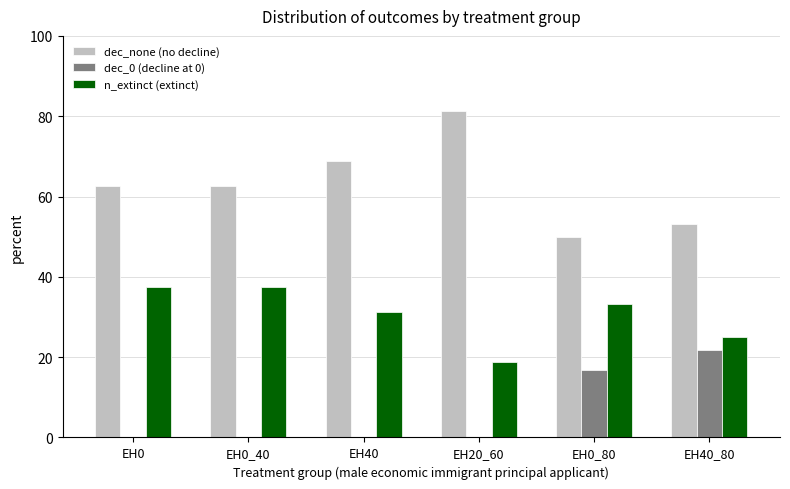

Reading right to left, list all the values displayed in this chart.

dec_none (no decline): EH40_80=53.1	EH0_80=50.0	EH20_60=81.2	EH40=68.8	EH0_40=62.5	EH0=62.5
dec_0 (decline at 0): EH40_80=21.9	EH0_80=16.7	EH20_60=0.0	EH40=0.0	EH0_40=0.0	EH0=0.0
n_extinct (extinct): EH40_80=25.0	EH0_80=33.3	EH20_60=18.8	EH40=31.2	EH0_40=37.5	EH0=37.5